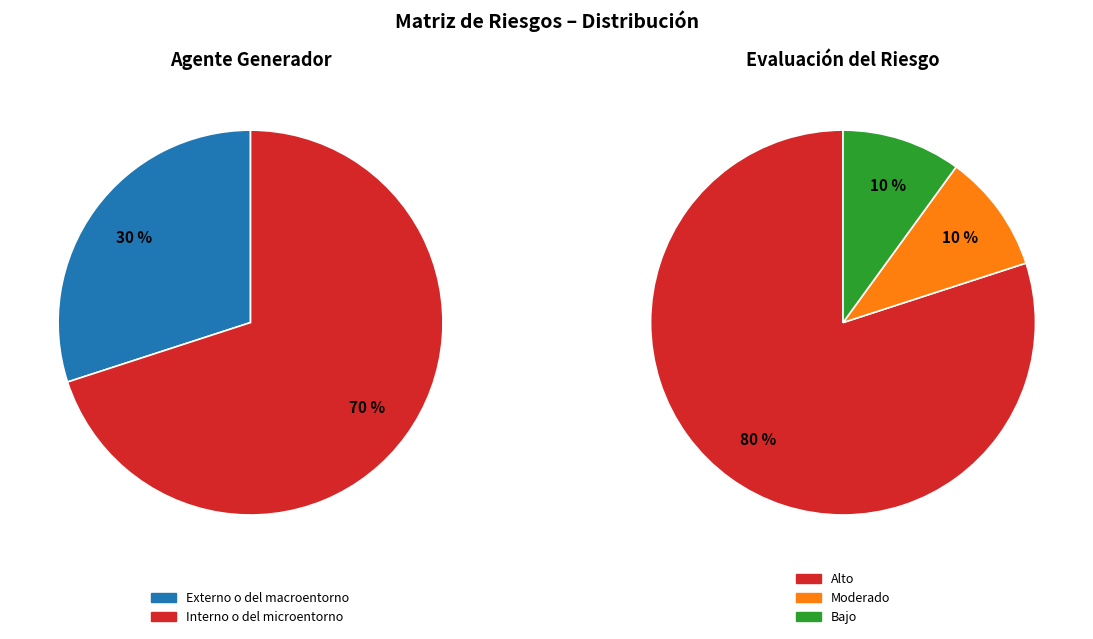

To the nearest percent, what percentage of the pie is Externo o del macroentorno?

30%